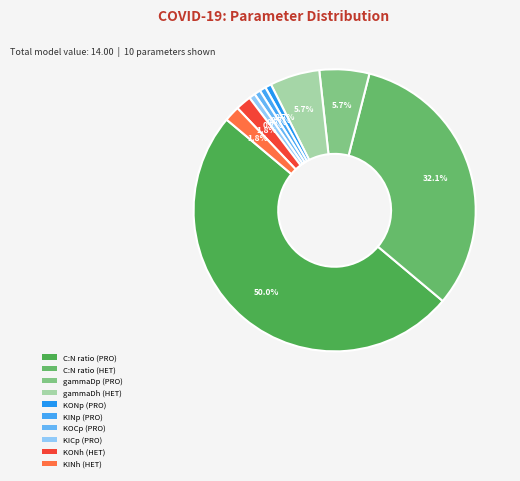

What is the change in value from gammaDp (PRO) to KICp (PRO)?

-0.7